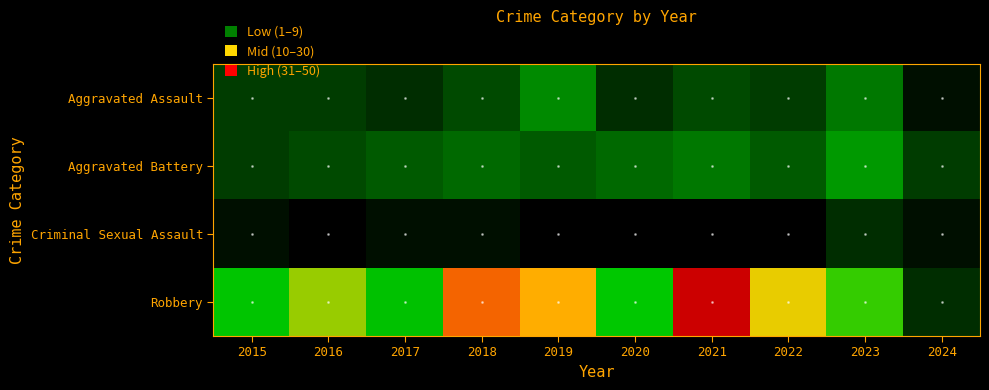

Which series has the largest total across all categories?

Robbery